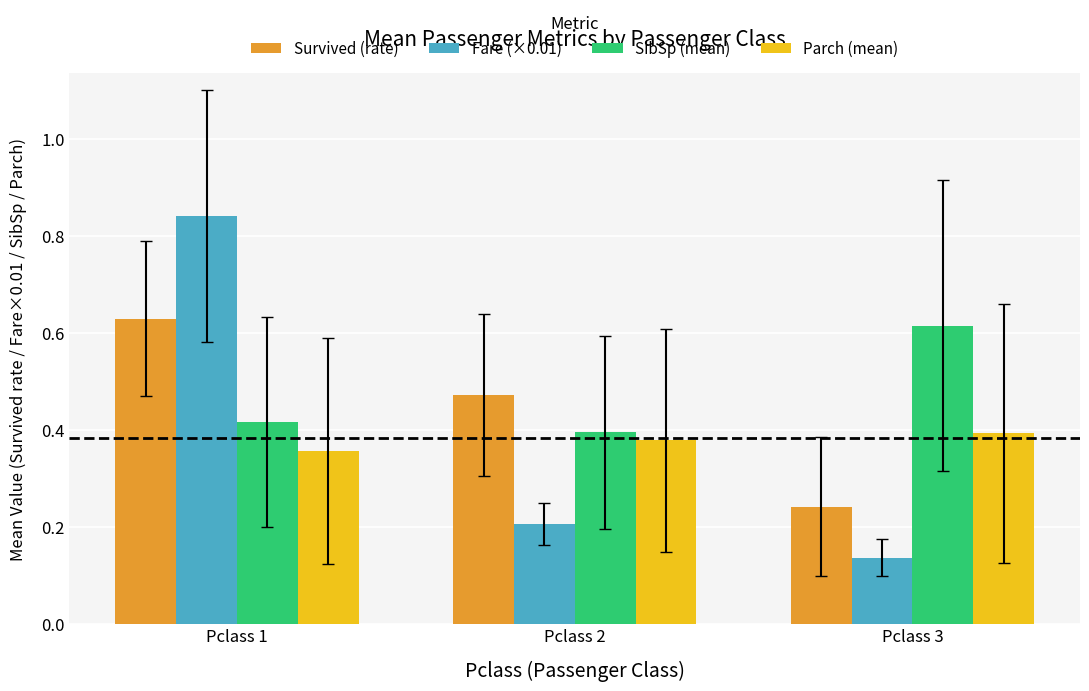

Rank the series by their maximum value, from highest to lowest.

Fare (×0.01), Survived (rate), SibSp (mean), Parch (mean)